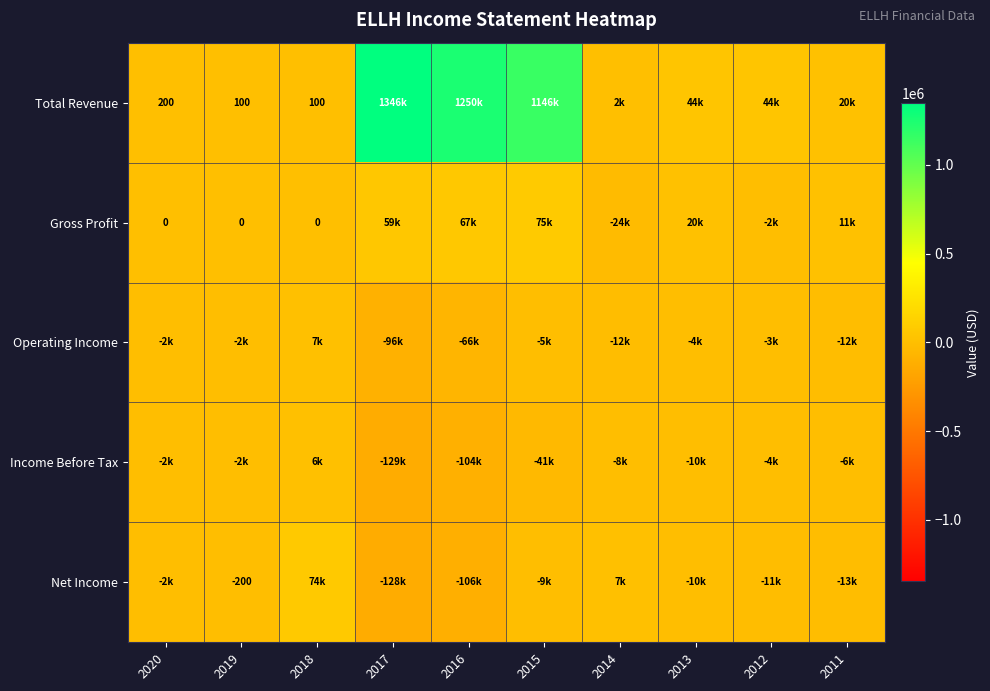

True or false: Net Income has a value of -158509 at 2016.

False